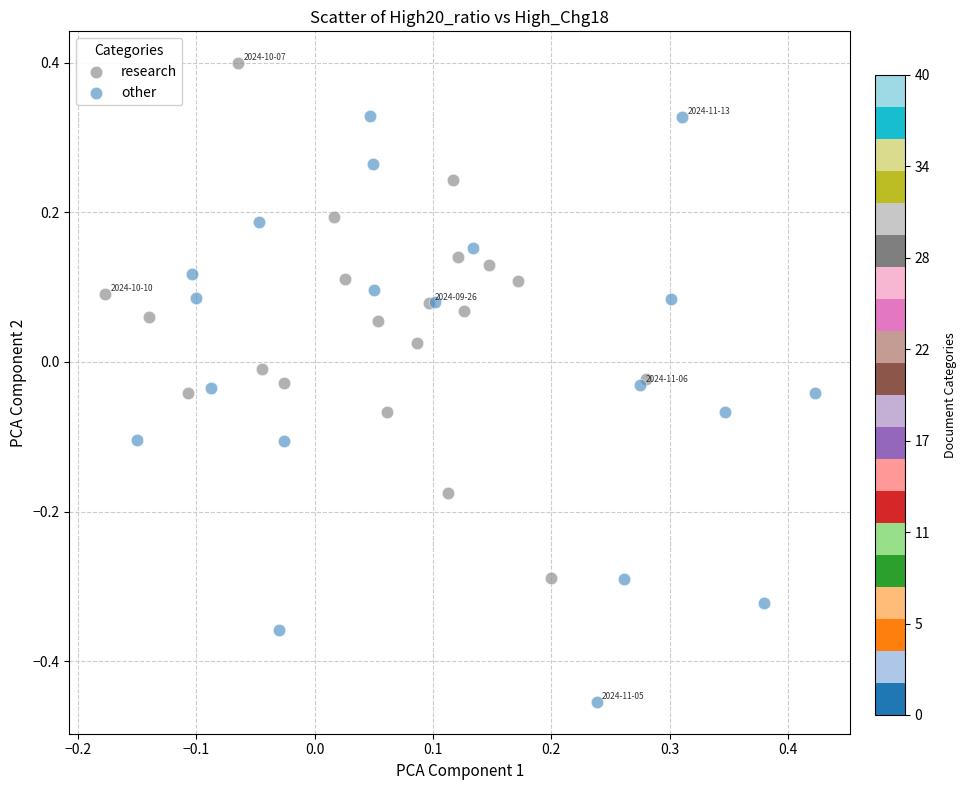

Which series has the largest Y range (max minus min)?

other